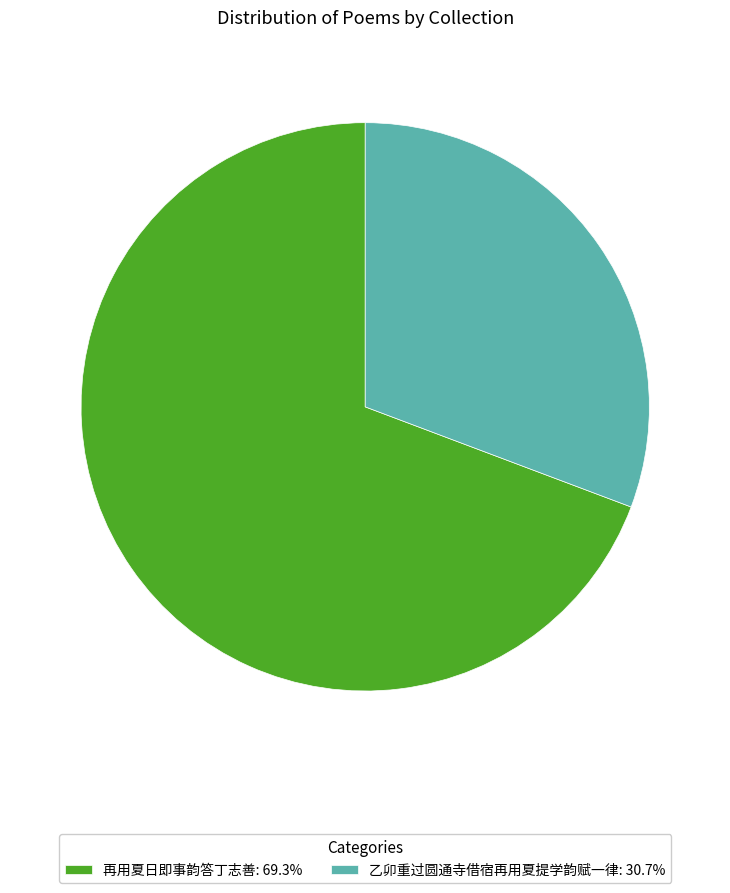

How many slices are in this pie chart?

2